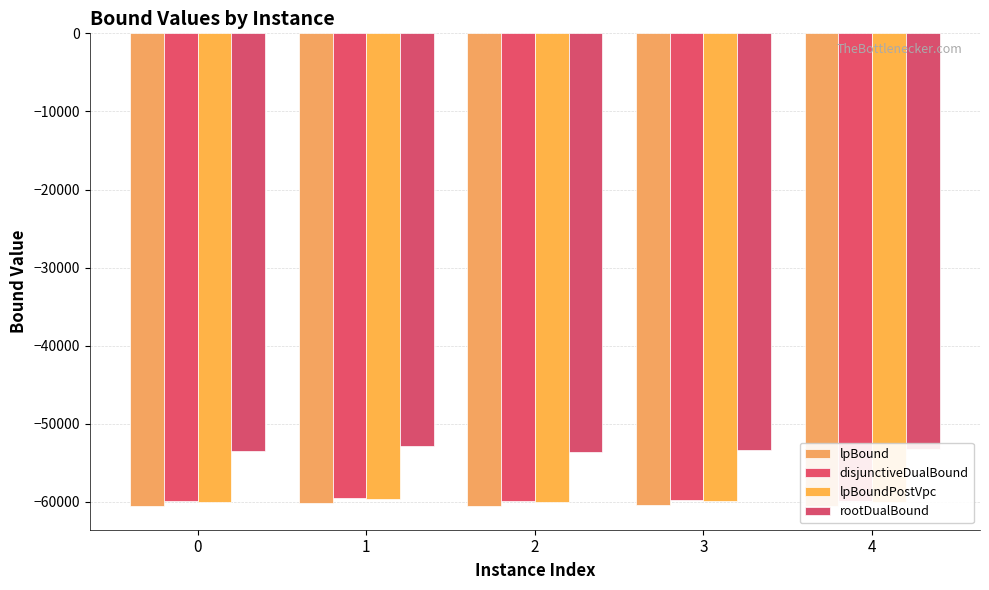

The rootDualBound series shows -93878.7 at 2. True or false?

False